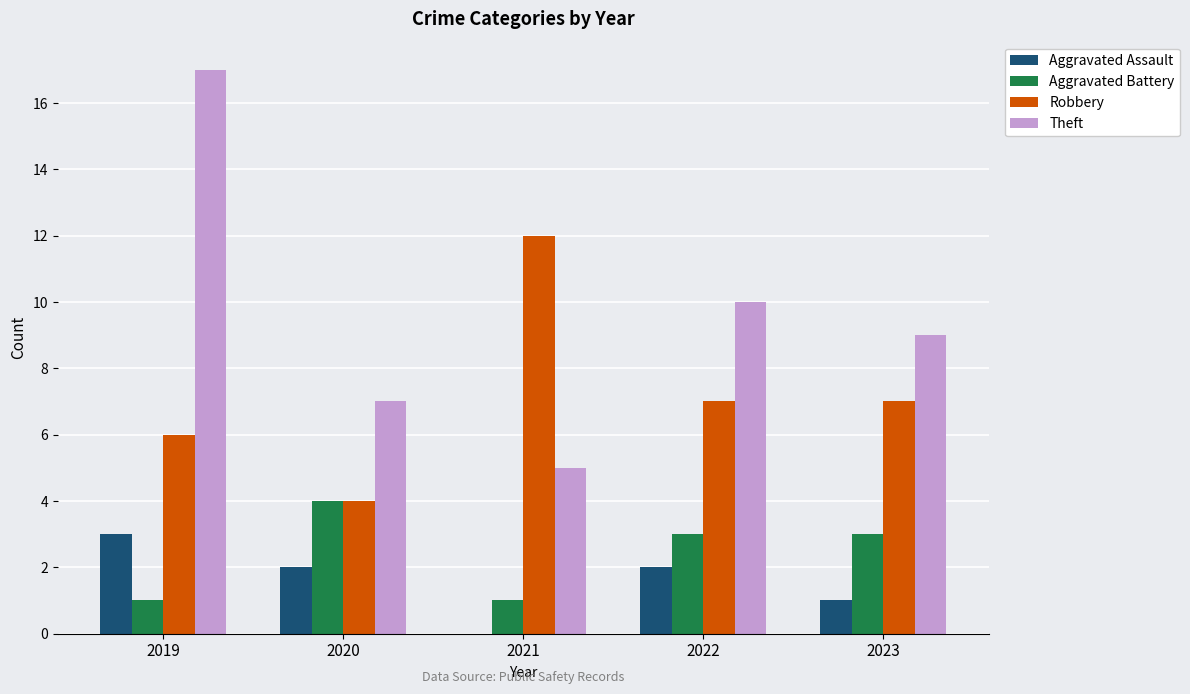

What is the highest value of the Theft series?

17